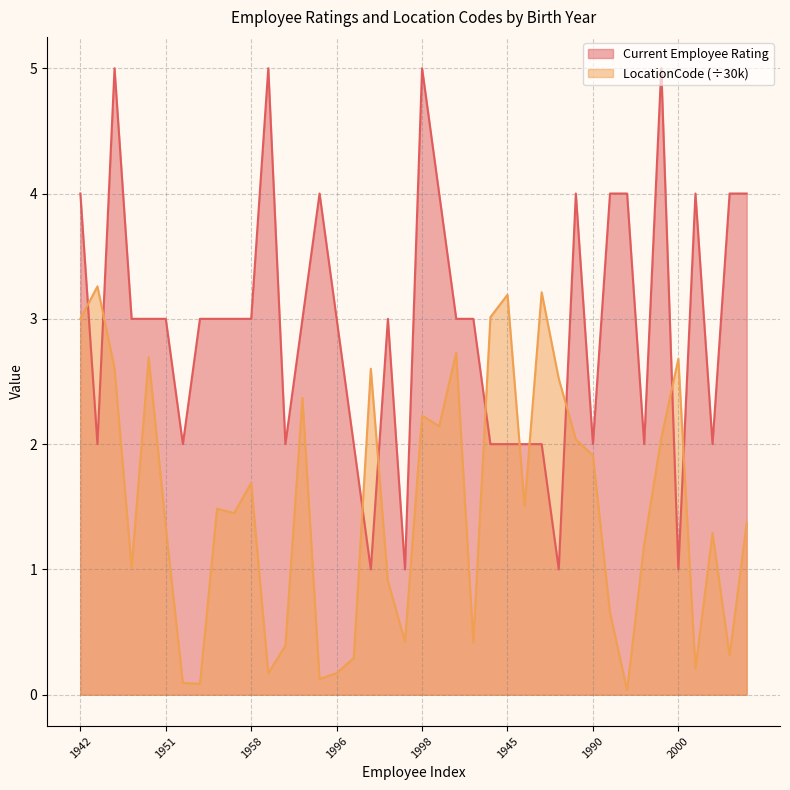

Rank the series by their average value, from lowest to highest.

LocationCode (÷30k), Current Employee Rating